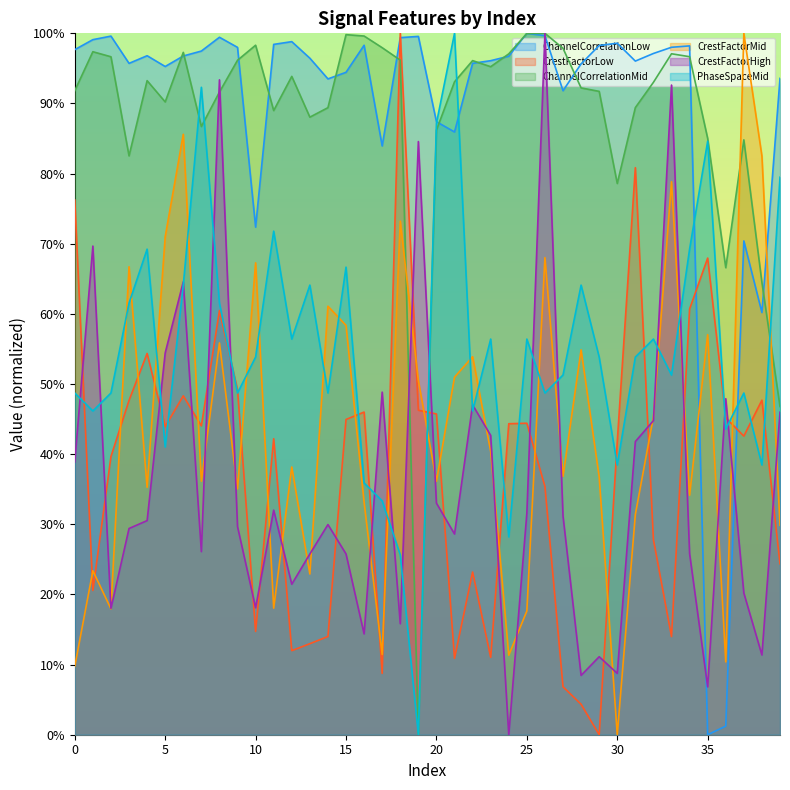

What is the difference between the second highest and minimum values in the PhaseSpaceMid series?

0.9